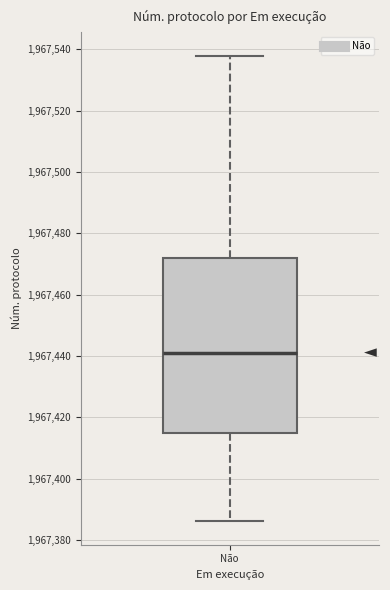

Where does the lower whisker of the box for Não end on the y-axis? The values are not printed on the chart, so give them approximately, as read against the axis.

1967386